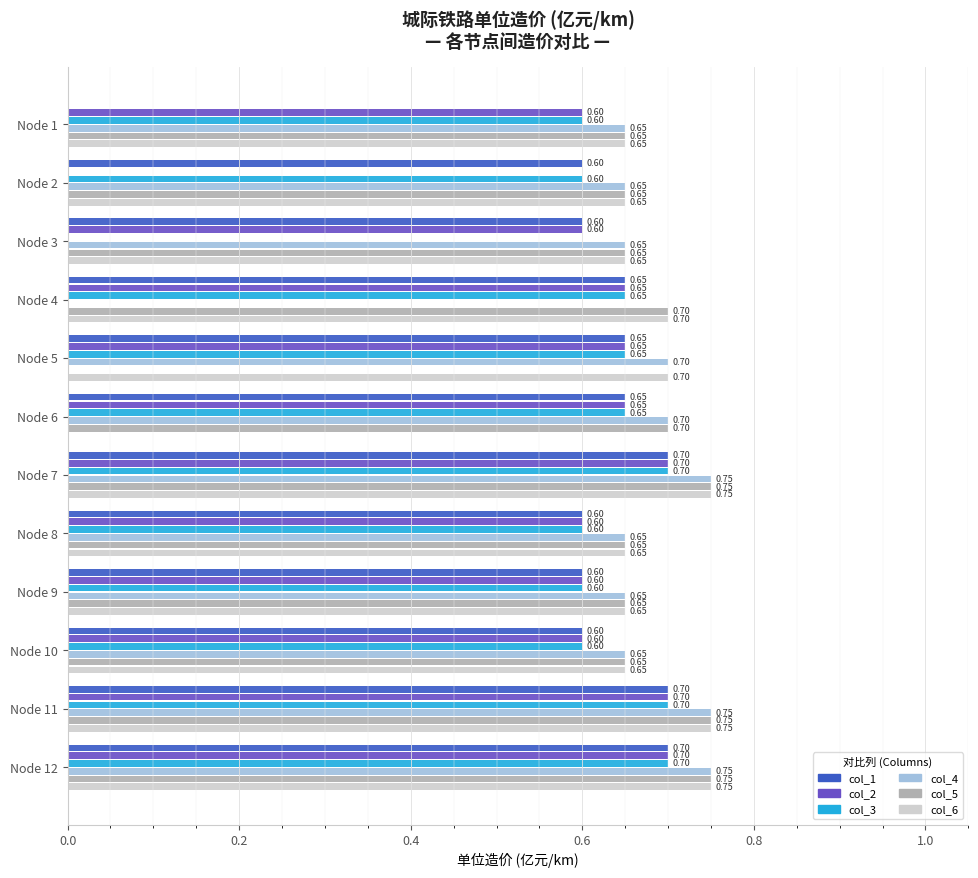

Is the value of col_5 at Node 5 greater than the value of col_3 at Node 4?

No